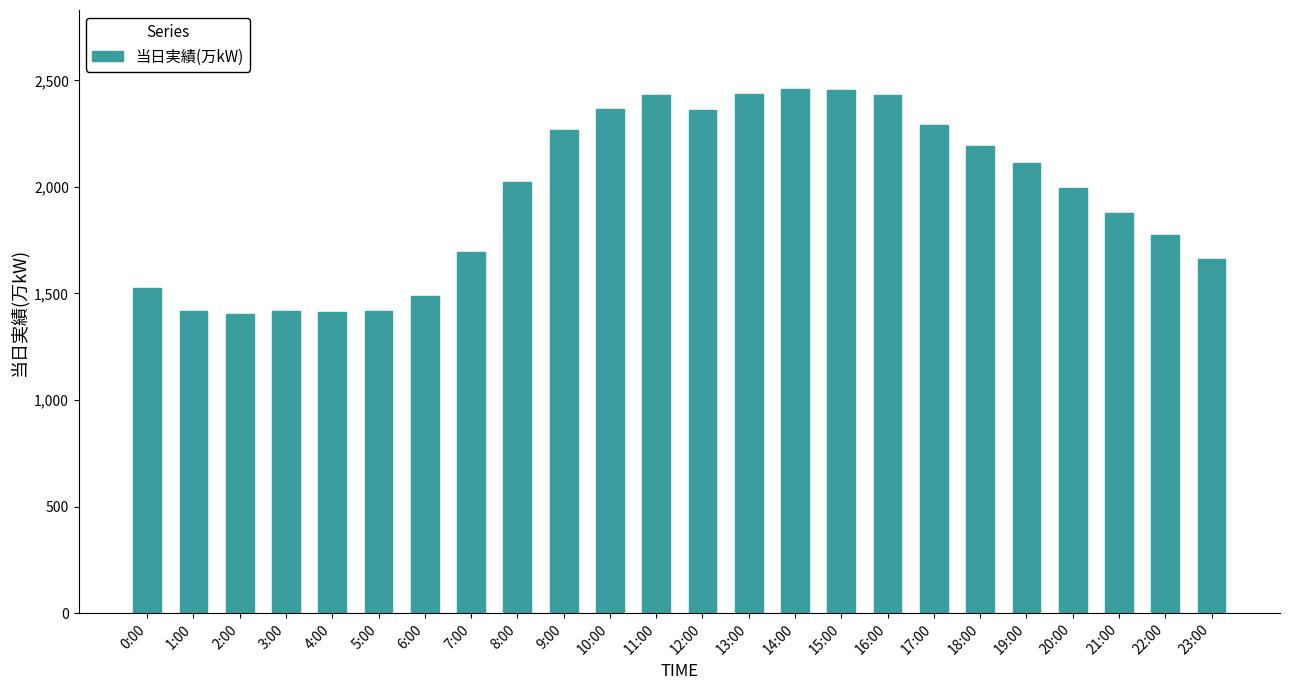

What is the greatest value displayed?

2461